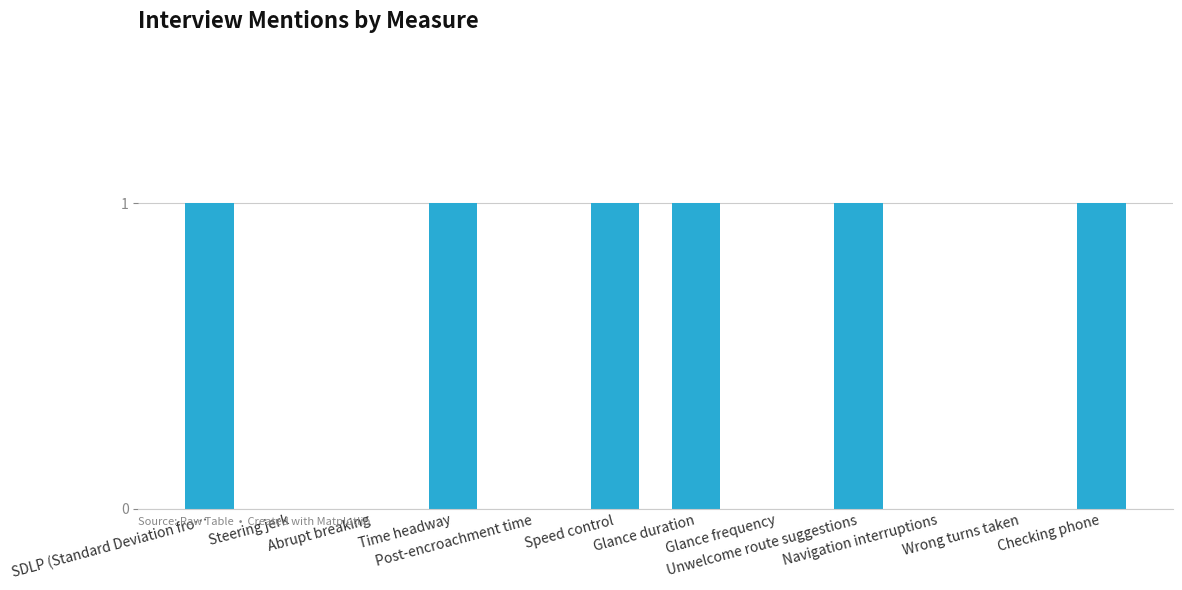

Reading right to left, what are all the values shown in this chart?

1	0	0	1	0	1	1	0	1	0	0	1